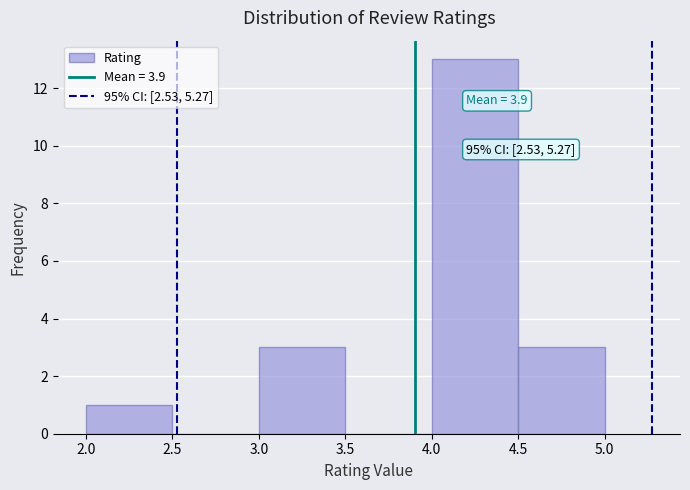

Which range on the x-axis has the tallest bar?

4.0 to 4.5